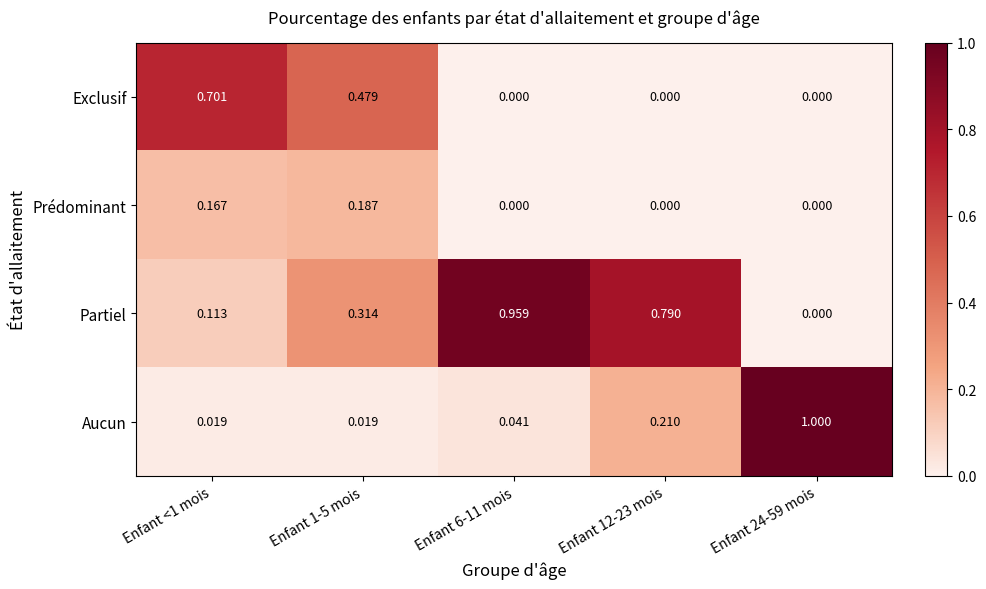

Which series has the largest total across all categories?

Partiel